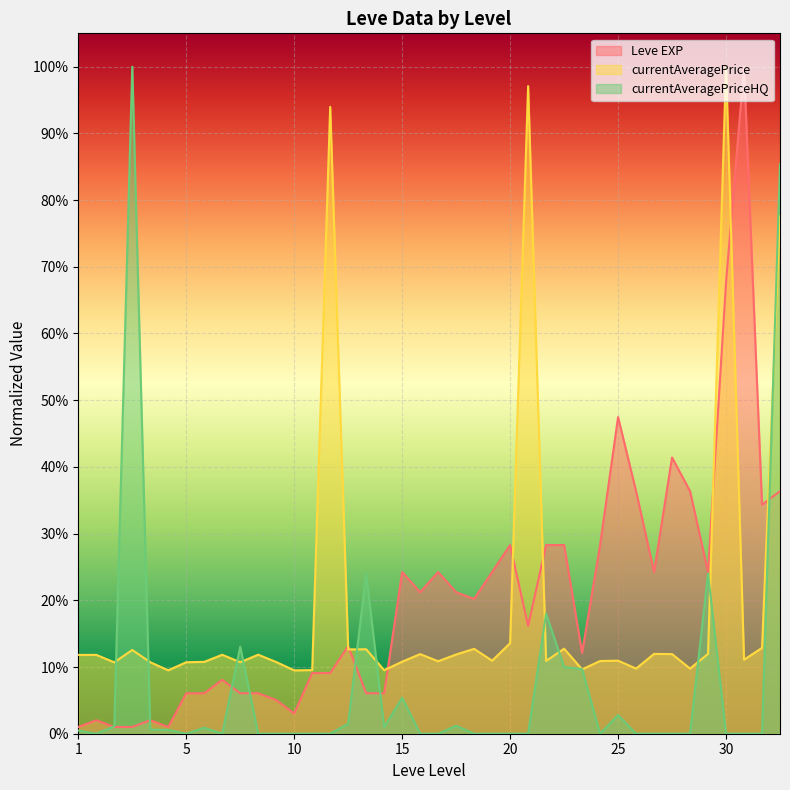

What is the difference between the second highest and minimum values in the currentAveragePrice series?

0.9